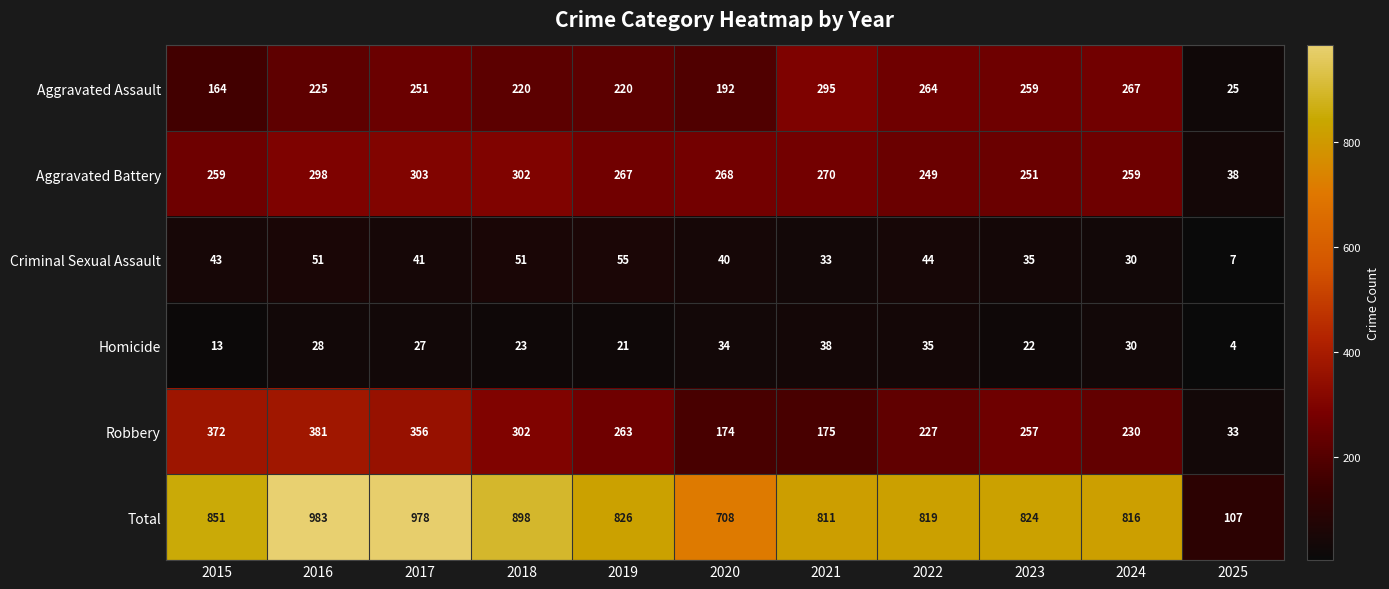

The value of Criminal Sexual Assault at 2016 is 17. True or false?

False